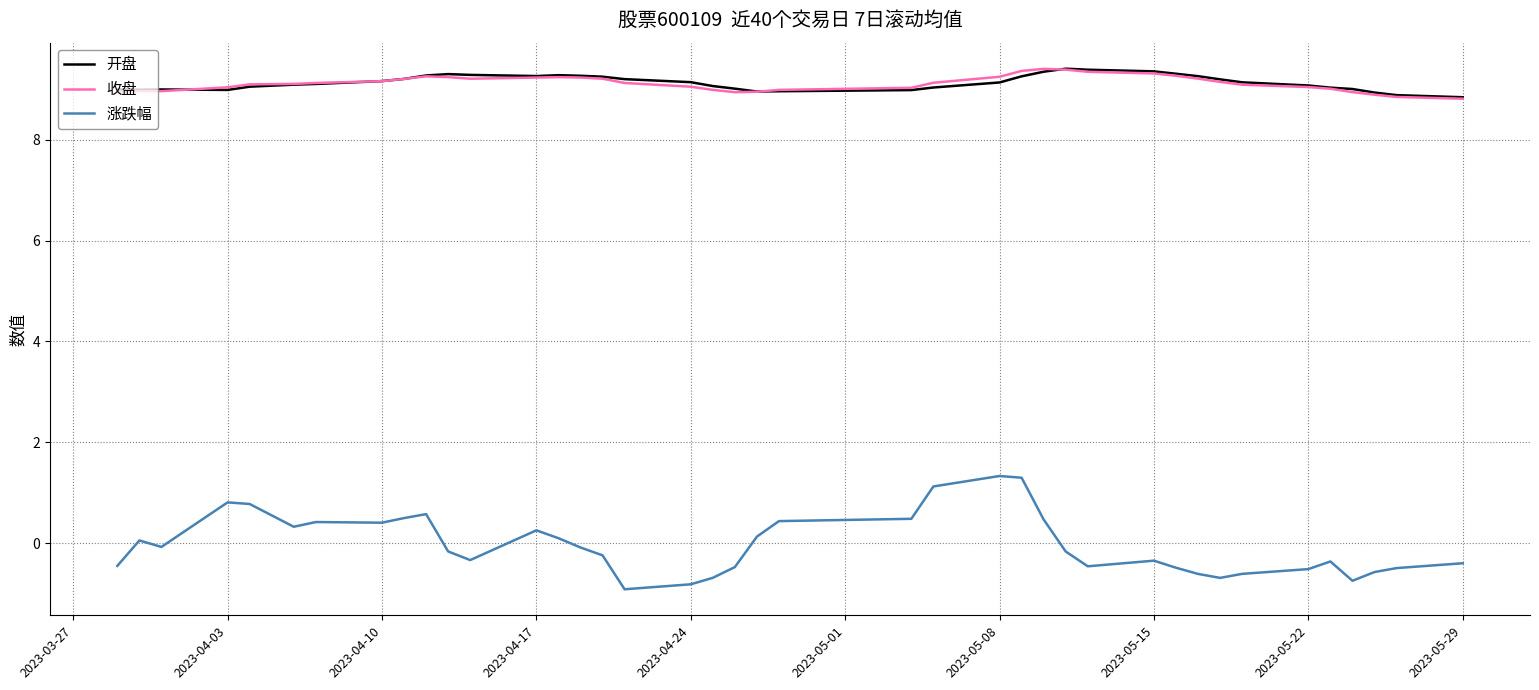

True or false: 涨跌幅 and 开盘 cross at least once.

False